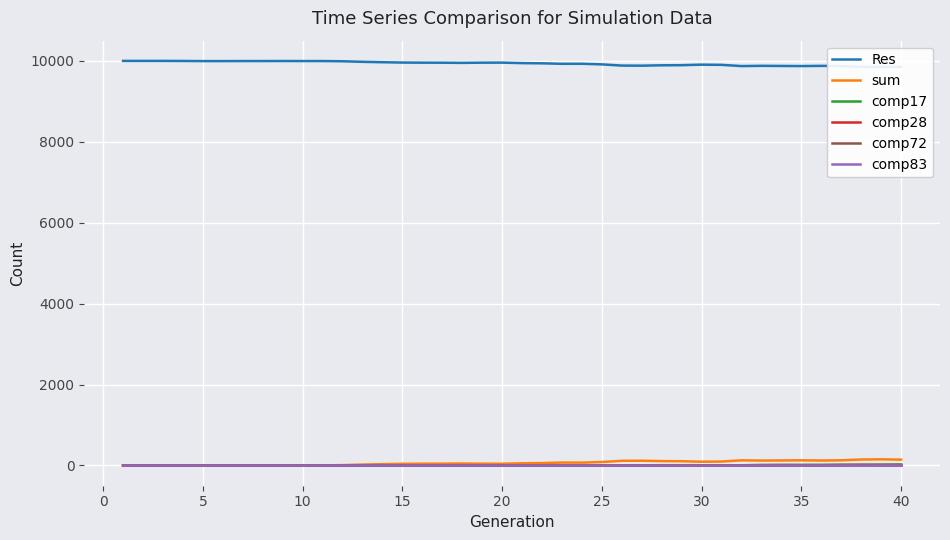

True or false: comp28 and sum cross at least once.

False